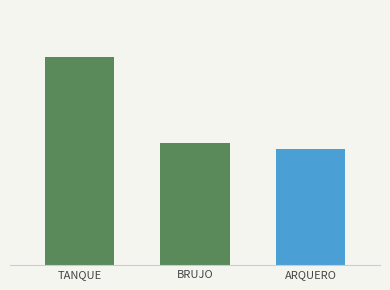

What is the smallest value displayed?

91